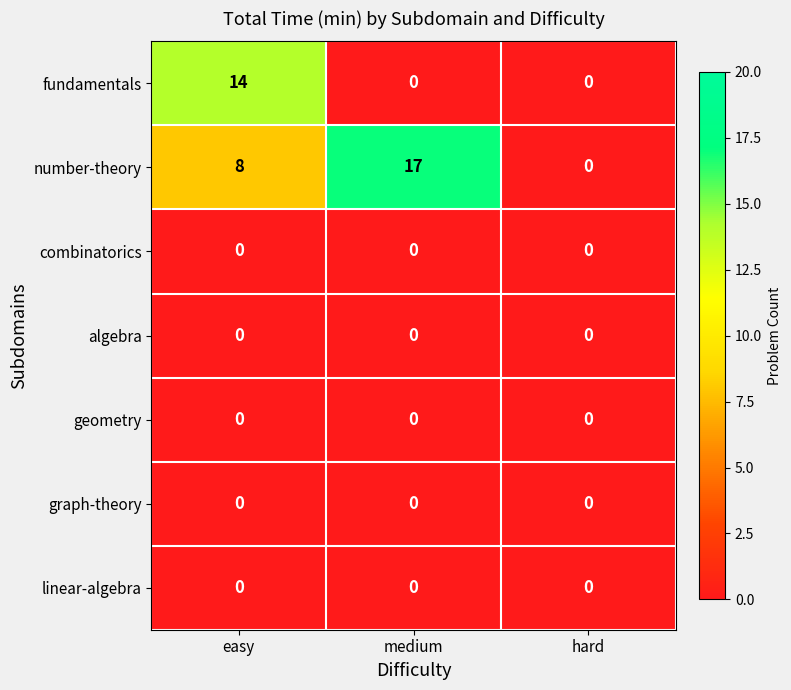

Reading left to right, list all the values displayed in this chart.

fundamentals: easy=14	medium=0	hard=0
number-theory: easy=8	medium=17	hard=0
combinatorics: easy=0	medium=0	hard=0
algebra: easy=0	medium=0	hard=0
geometry: easy=0	medium=0	hard=0
graph-theory: easy=0	medium=0	hard=0
linear-algebra: easy=0	medium=0	hard=0